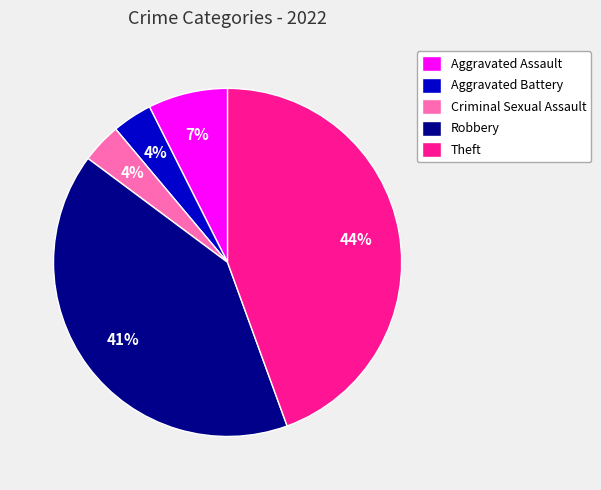

To the nearest percent, what is the difference between the Theft and Aggravated Assault slice percentages?

37%